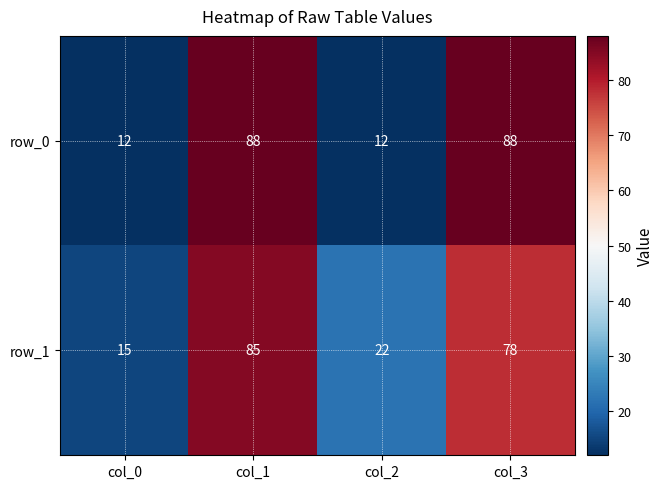

Count the row_1 values in the range 22 to 85.

3